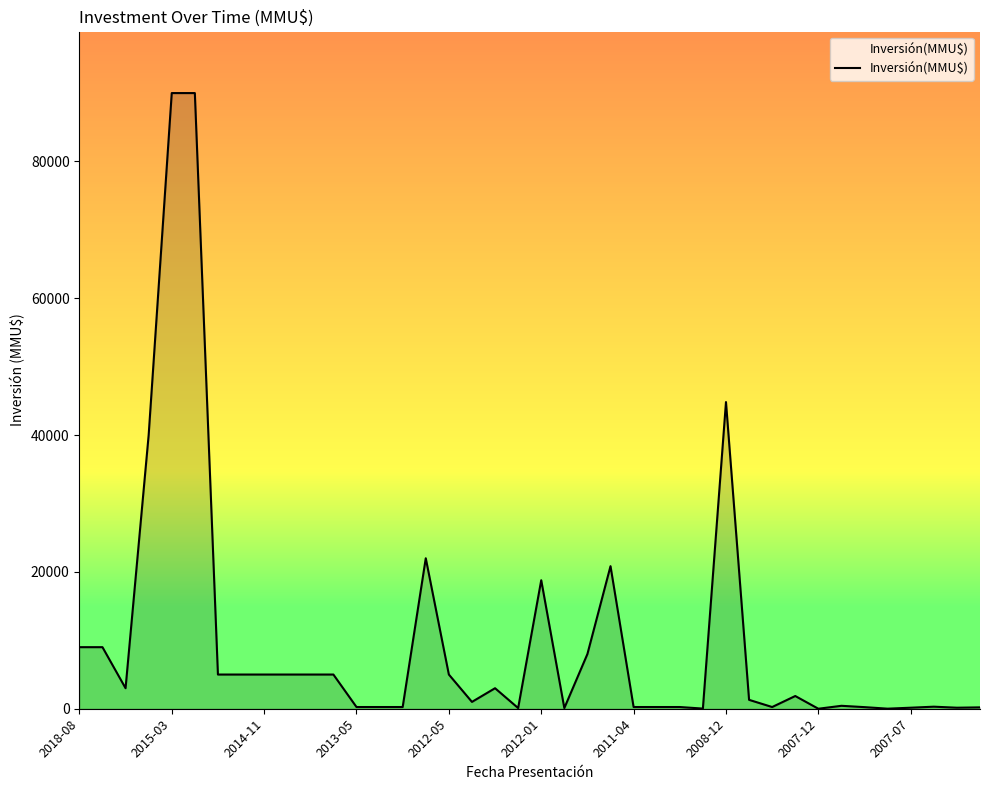

What is the greatest value displayed?

90000